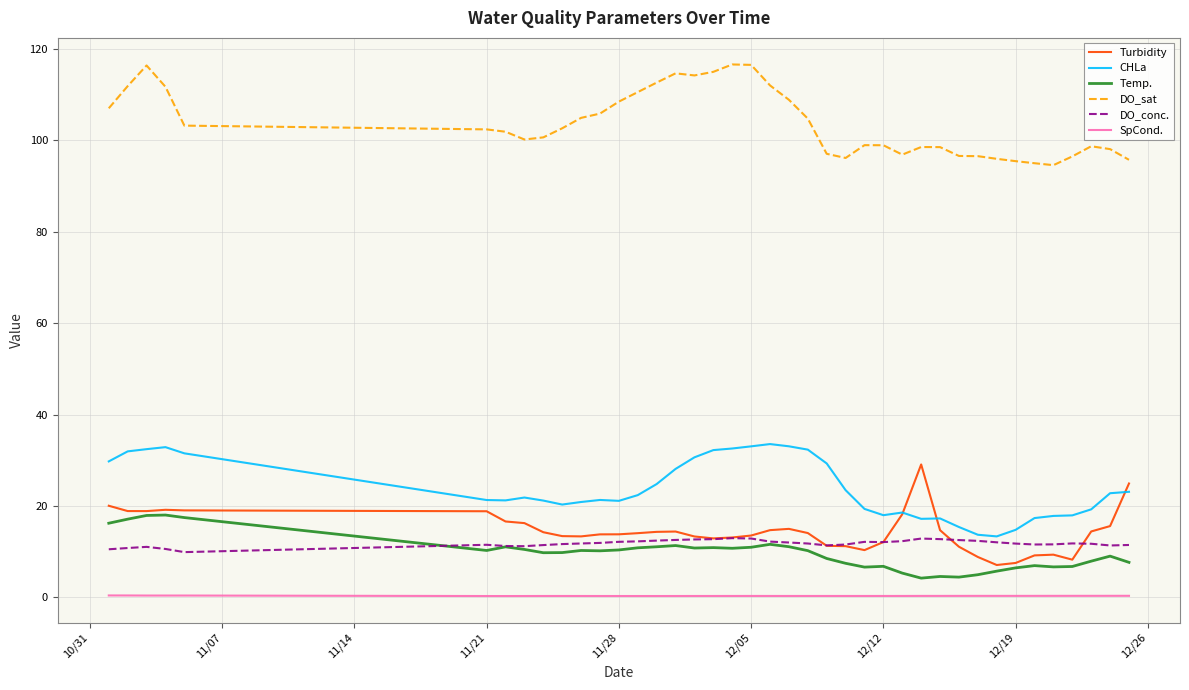

True or false: Temp. and DO_sat intersect in this chart.

False